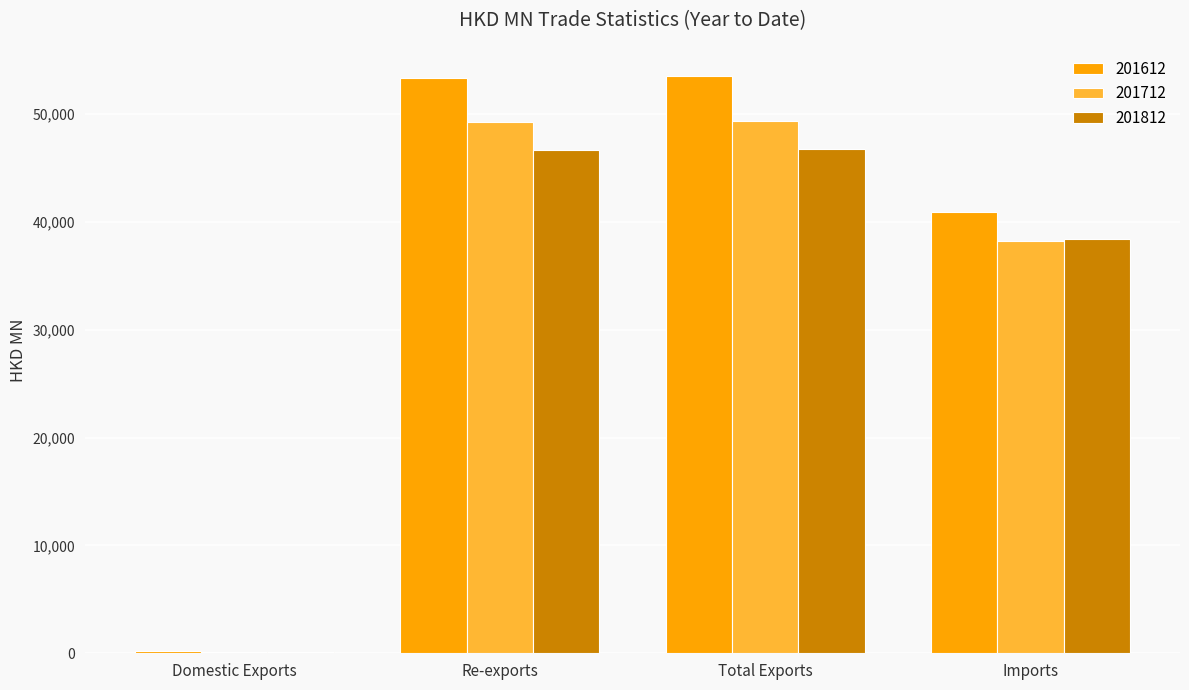

What is the sum of all 201812 values?

131975.7